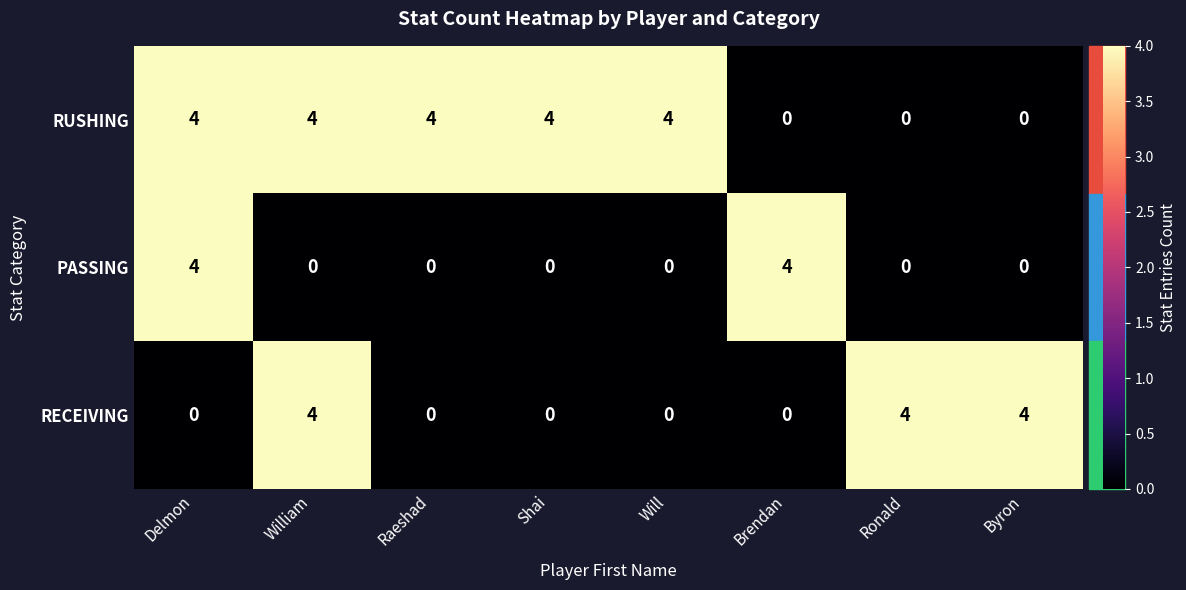

What is the difference between the highest and lowest values at Shai?

4